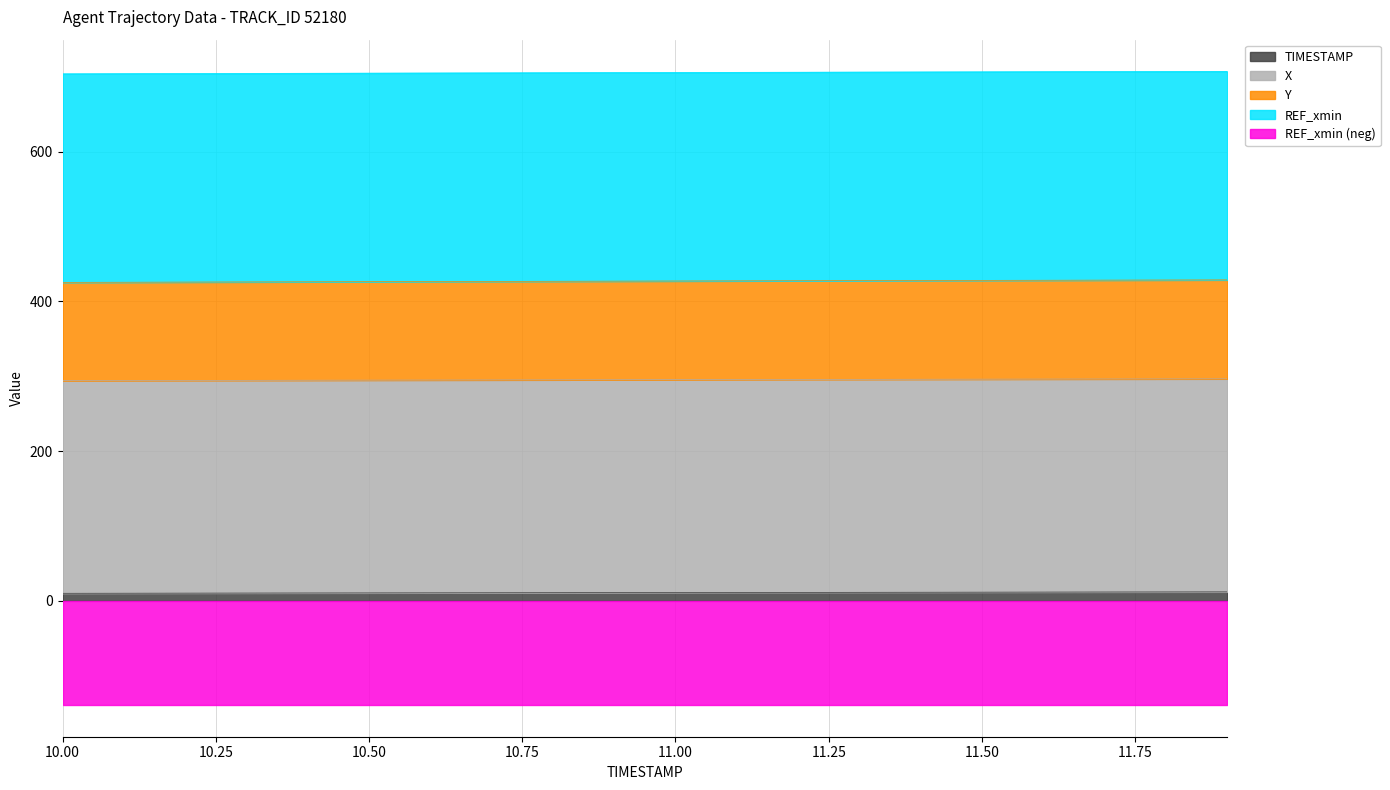

At which label is Y closest to 427?

10.9